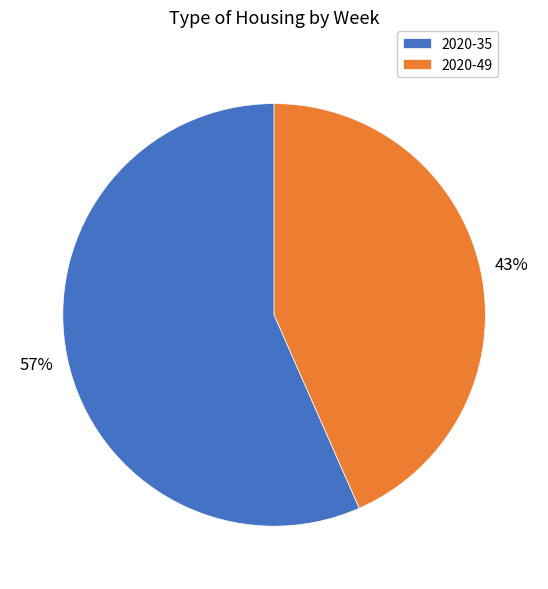

True or false: 2020-49 accounts for 57% of the total.

False